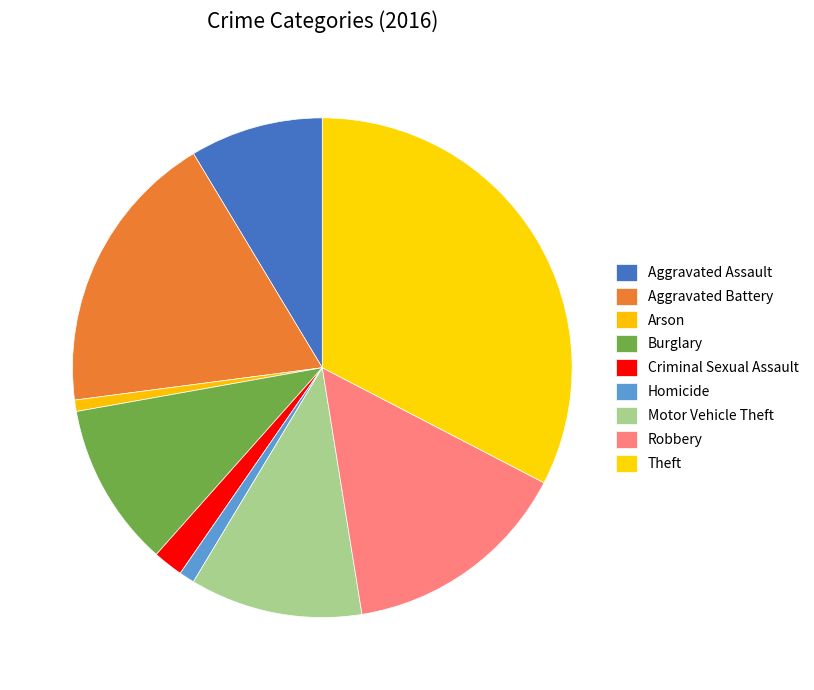

The Robbery slice represents 6% of the pie. True or false?

False